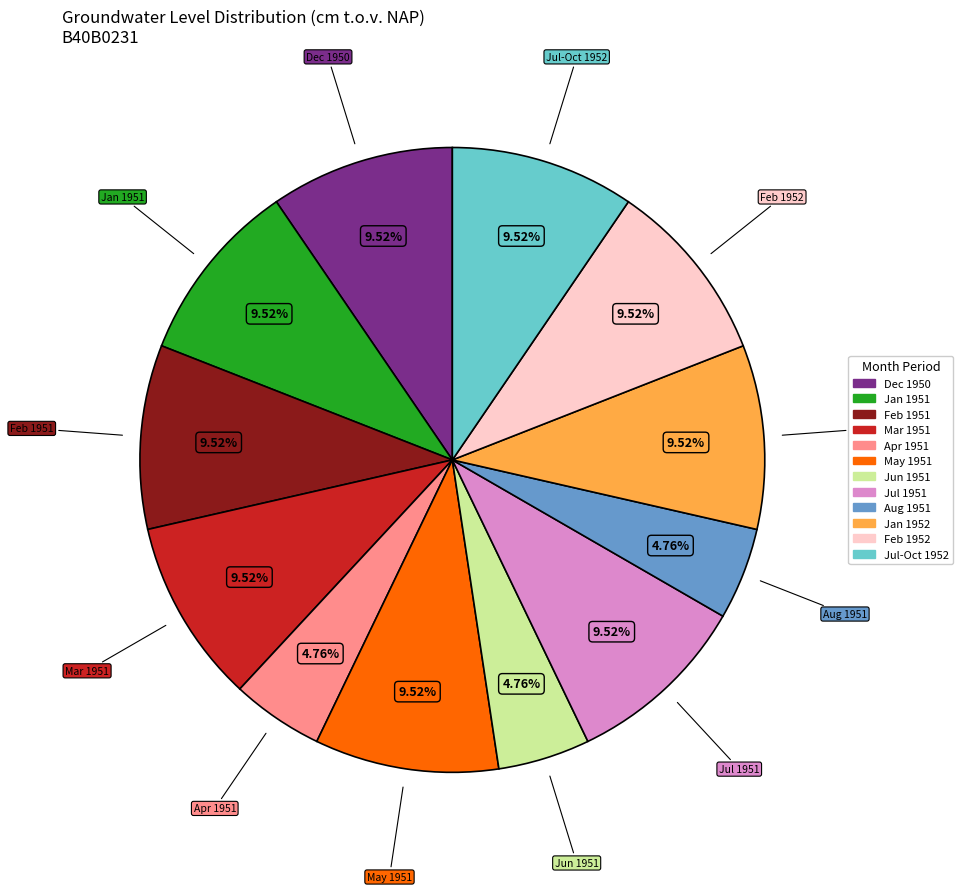

Is there any slice that represents more than half of the pie?

No